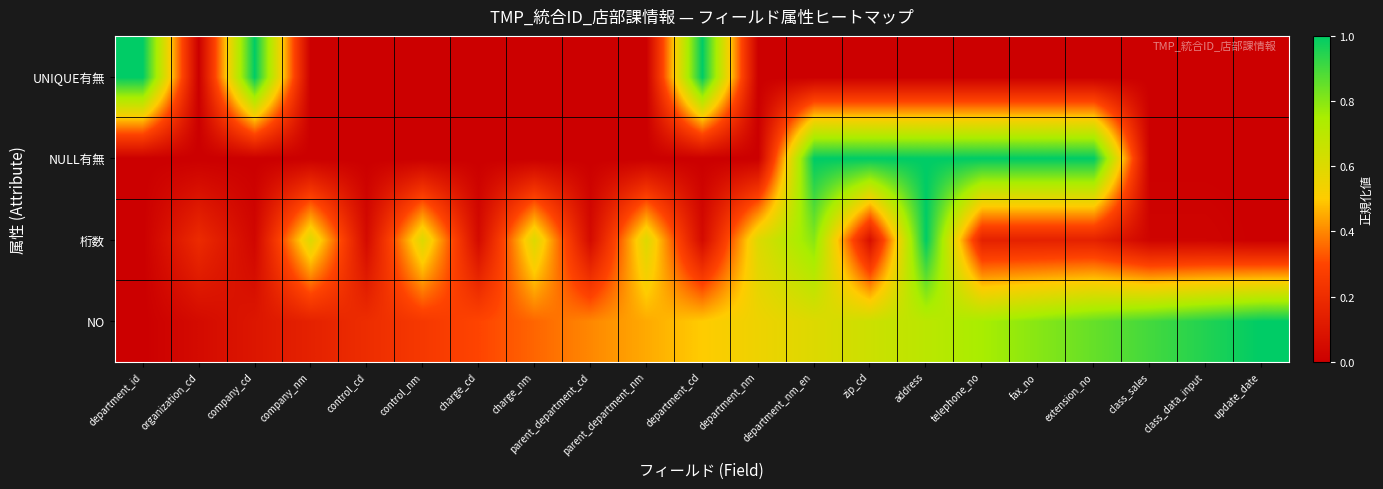

How many categories are shown in the chart?

21